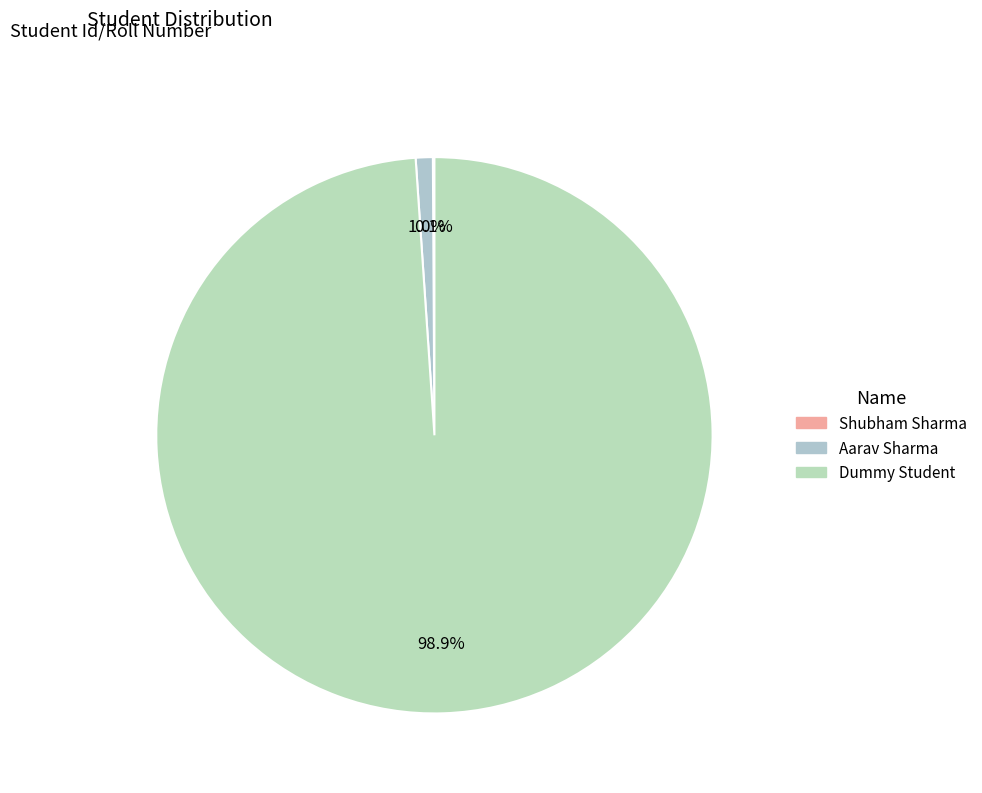

Is Dummy Student the majority of the pie?

Yes